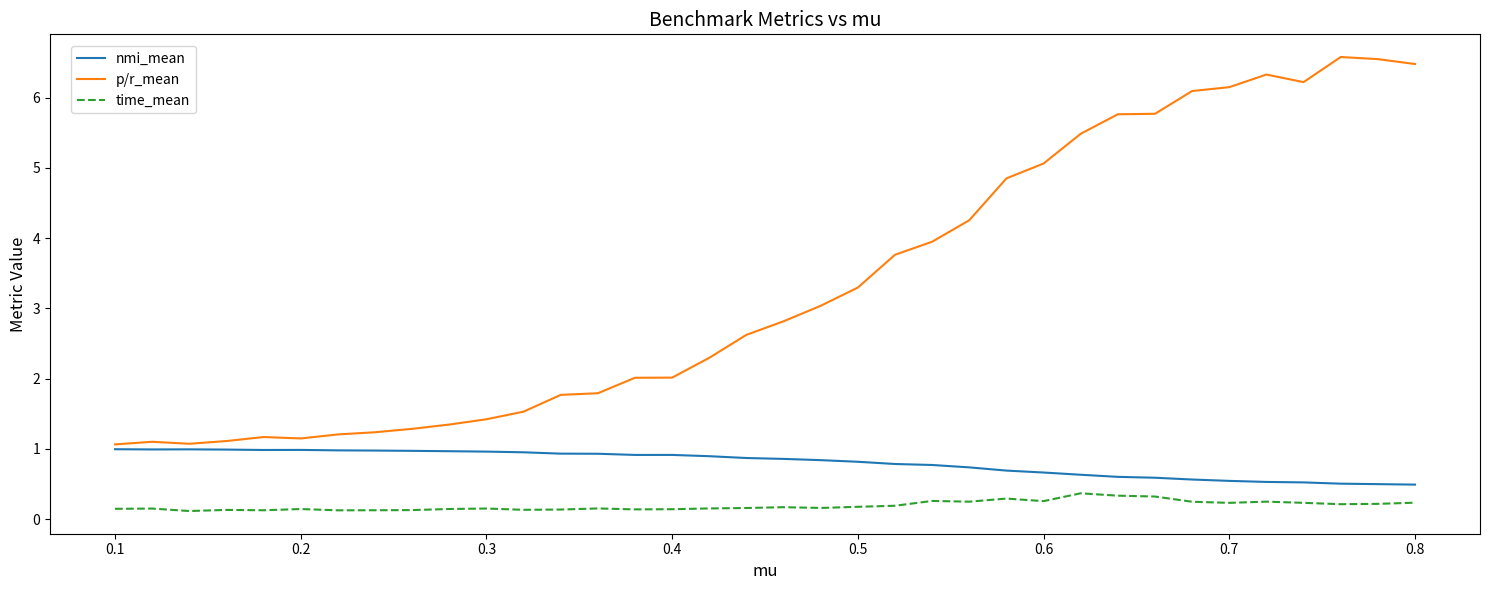

True or false: nmi_mean and time_mean intersect in this chart.

False